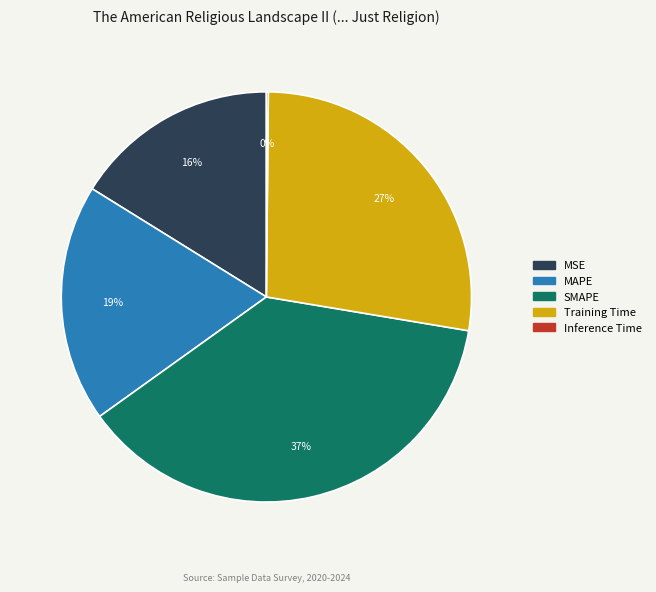

To the nearest percent, what portion does MSE represent?

16%